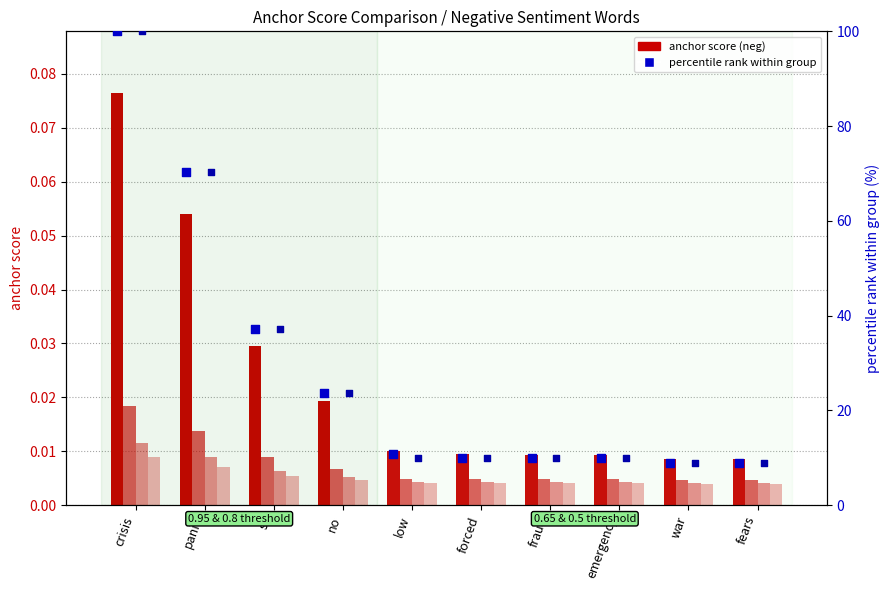

Which series contains the lowest Y value?

0.5-neg anchor score